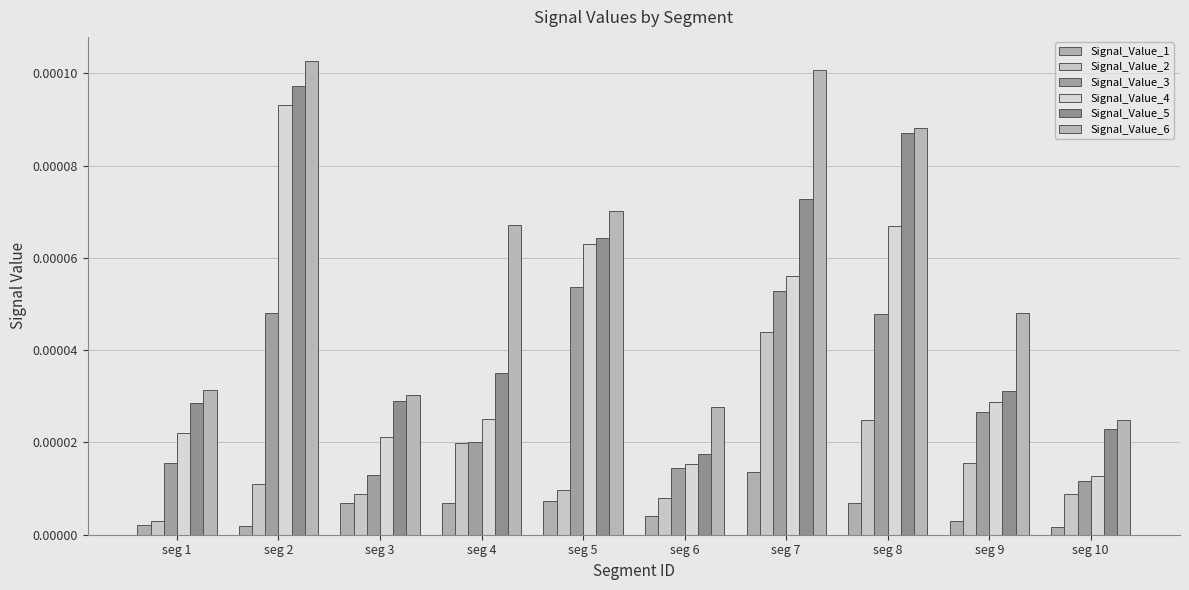

How many bars are there in total?

60